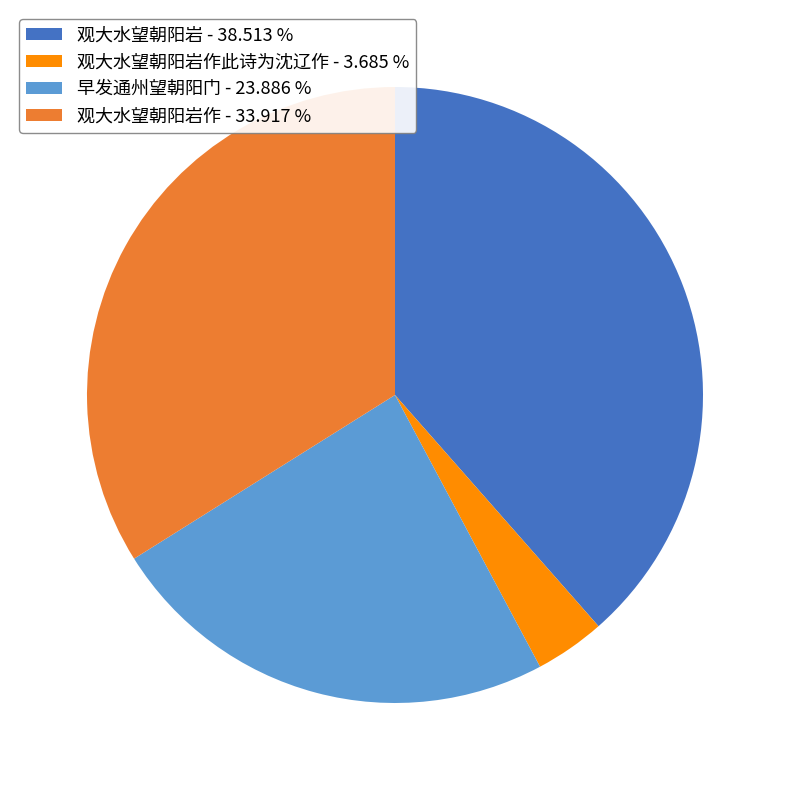

Does any single category account for the majority?

No